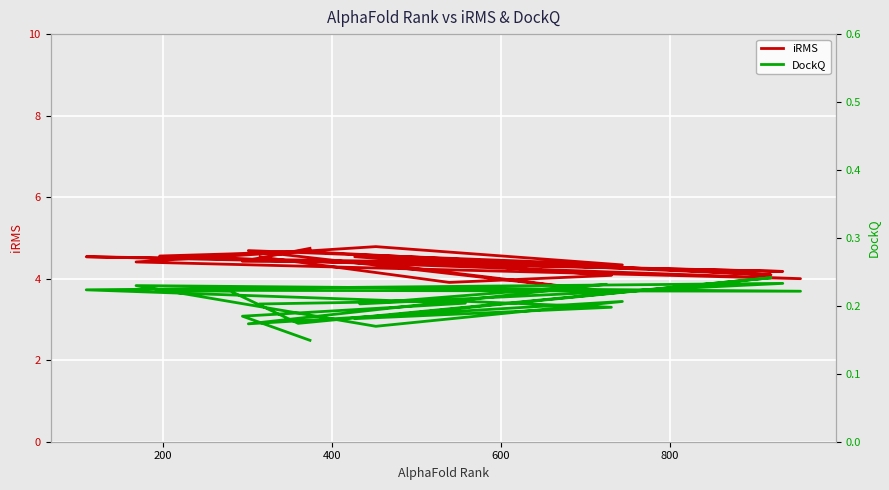

True or false: iRMS and DockQ intersect in this chart.

False